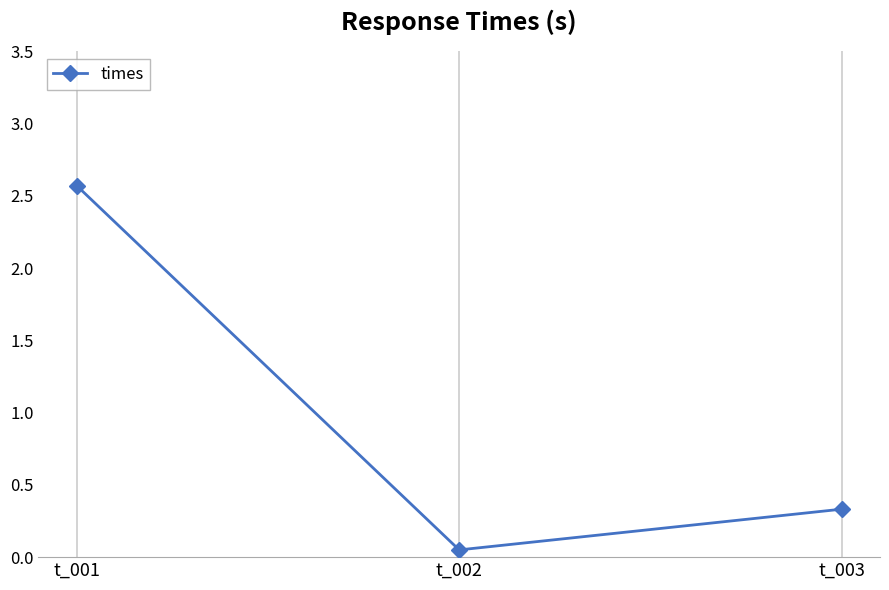

Rank the categories by value from lowest to highest.

t_002, t_003, t_001